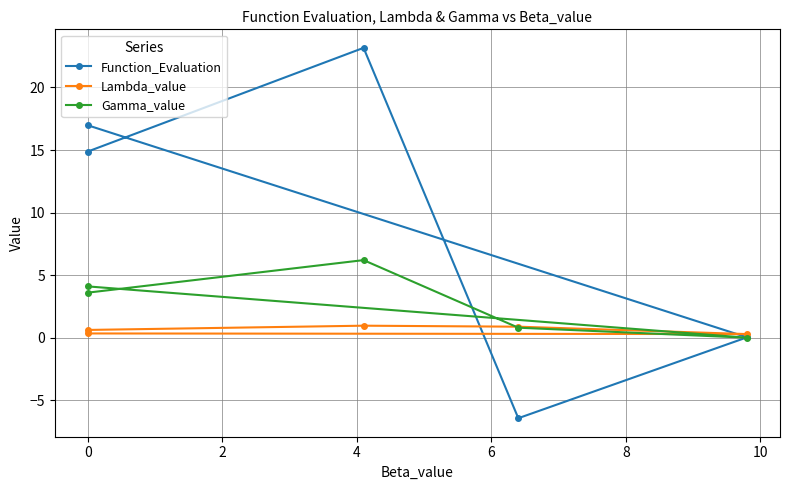

After their last crossing, which series has the higher values: Lambda_value or Gamma_value?

Gamma_value